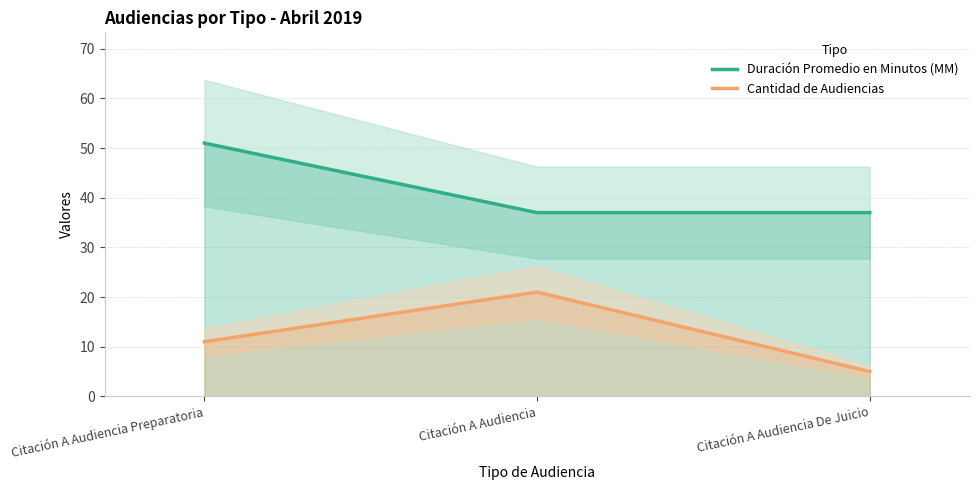

At how many categories does at least one series exceed 12?

3